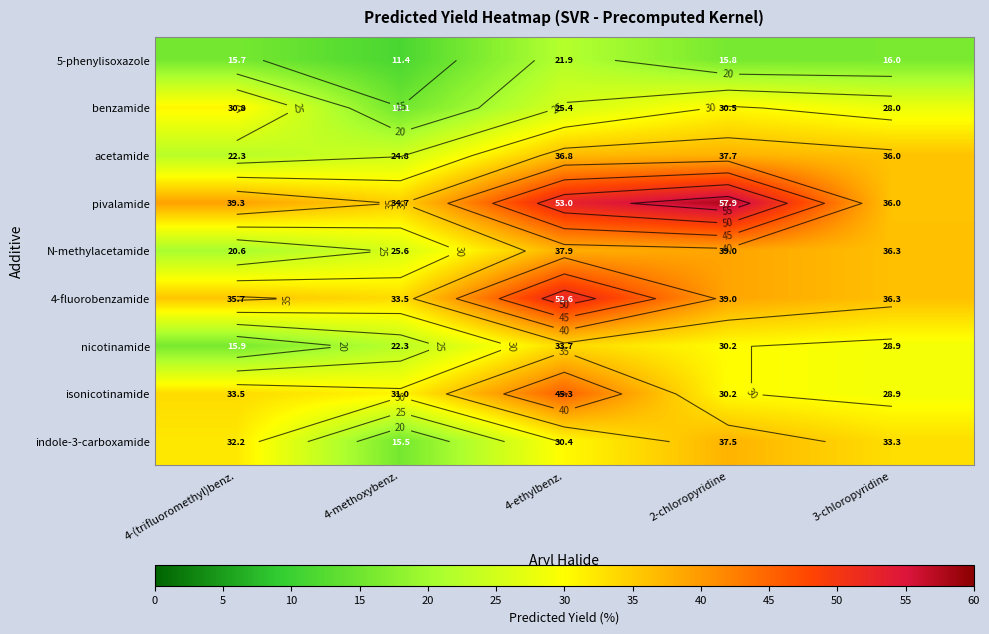

At which label does benzamide reach its minimum?

4-methoxybenz.